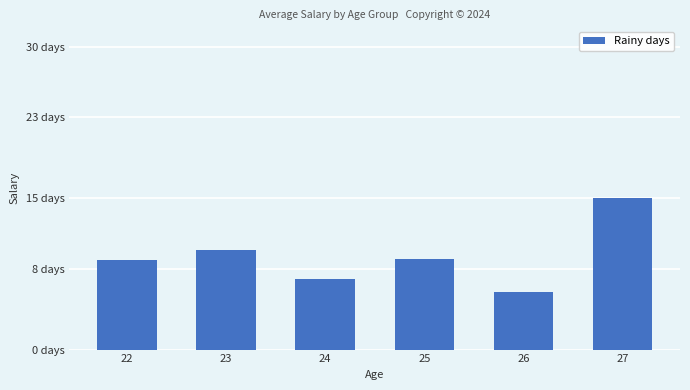

Does the chart contain any negative values?

No